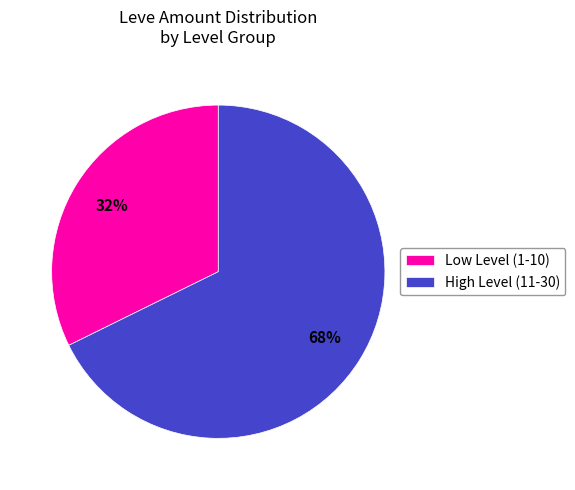

Is the sum of High Level (11-30) and Low Level (1-10) greater than half?

Yes